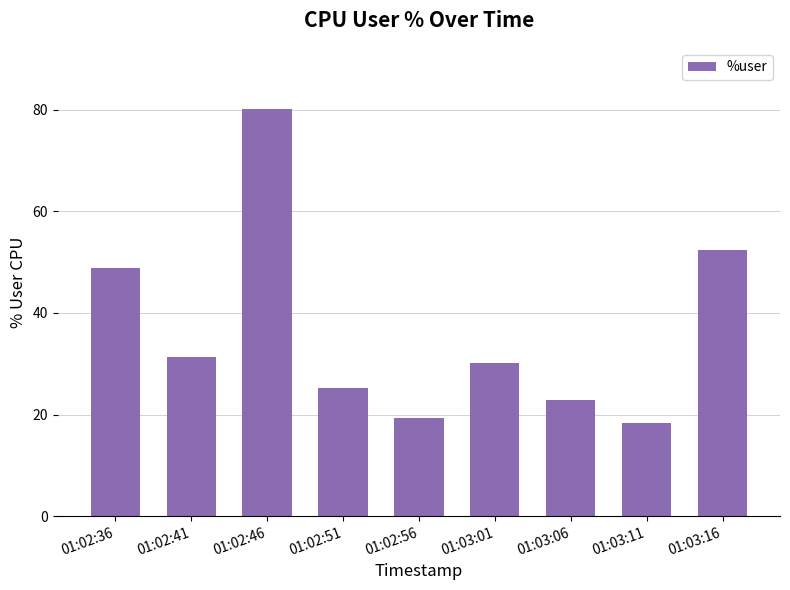

What is the approximate value at 01:02:51?

25.2